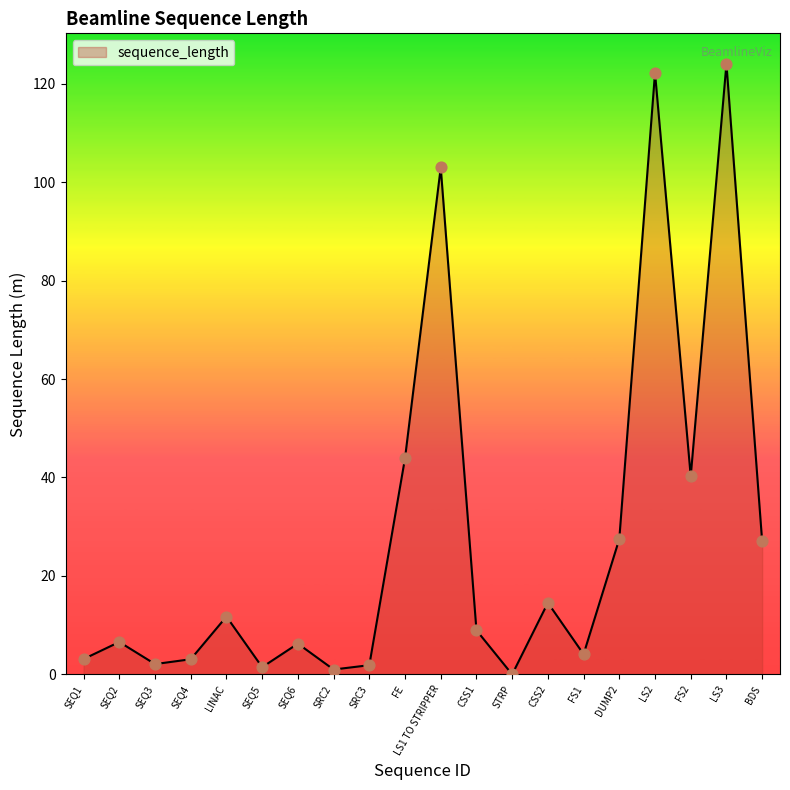

Approximately how many times larger is the value at SEQ5 compared to SEQ6?

0.2